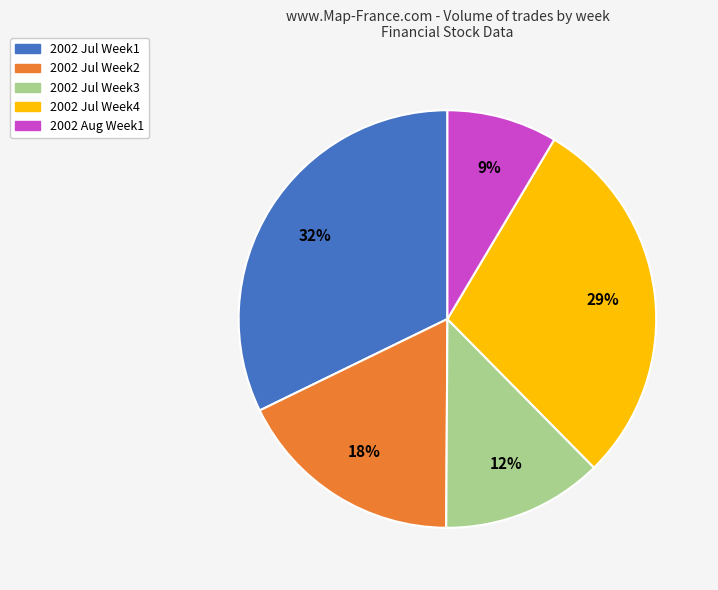

How many segments does this pie chart have?

5